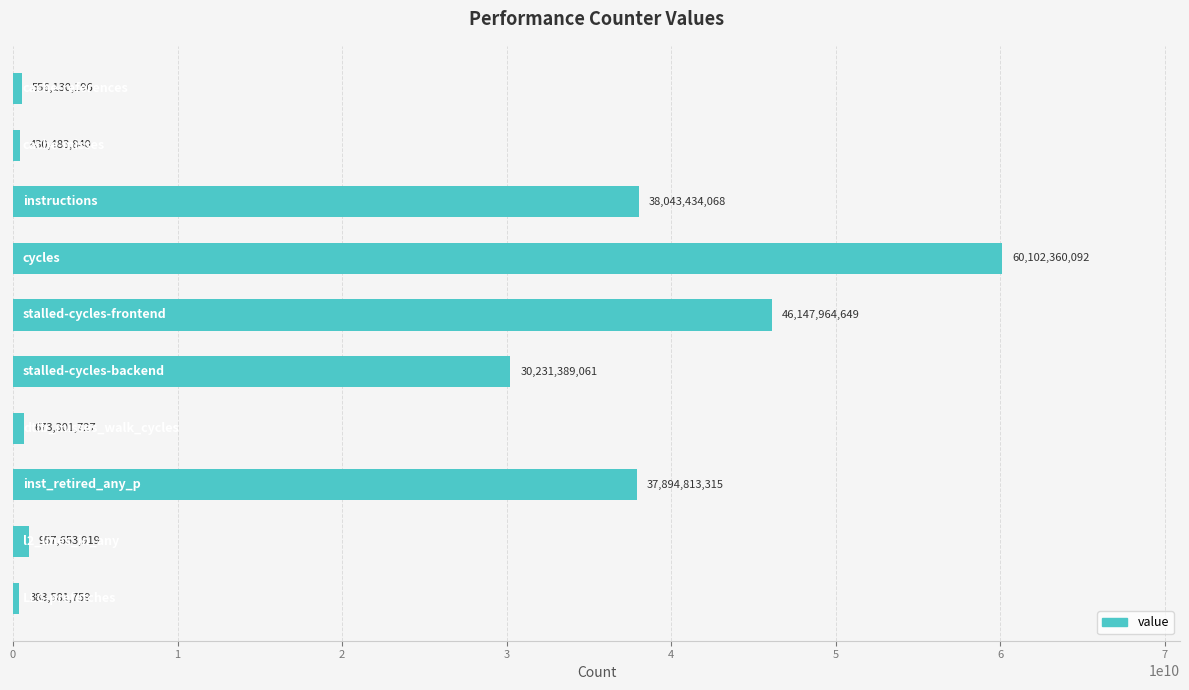

What is the minimum value shown in the chart?

383581759